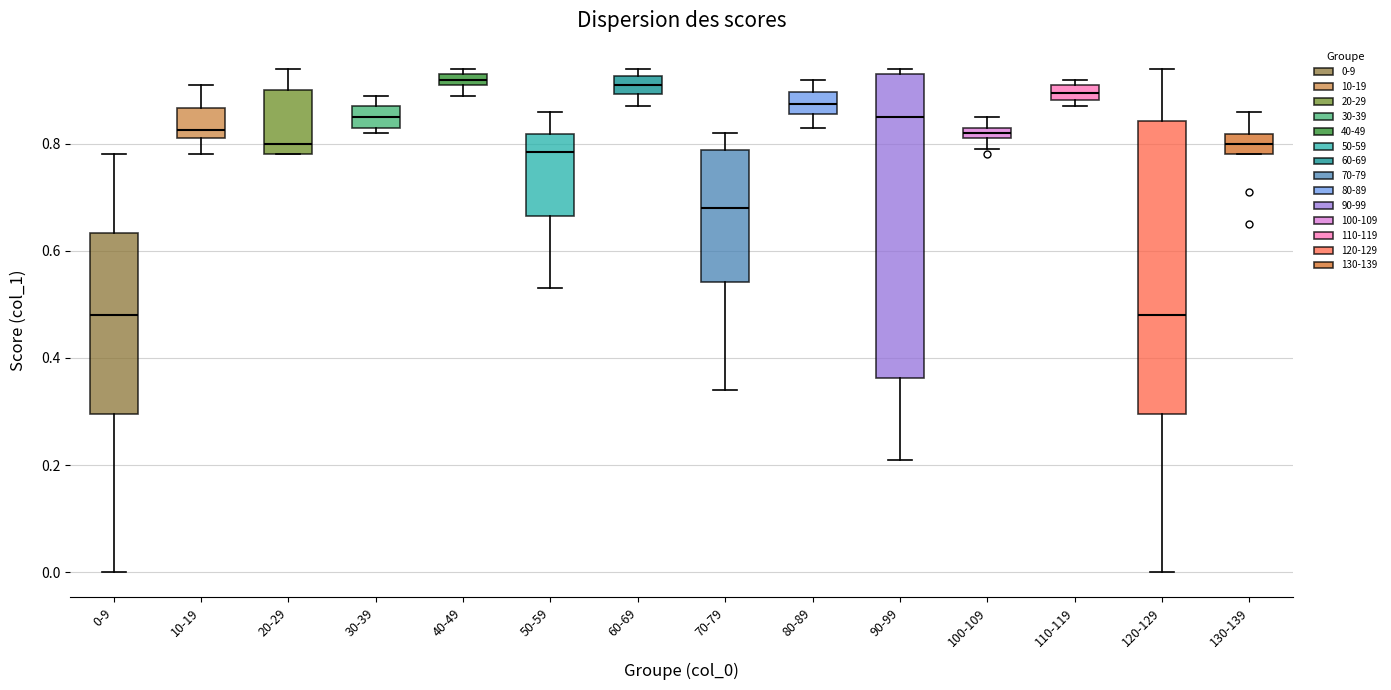

Which box is the tallest, from its lower edge to its upper edge?

90-99